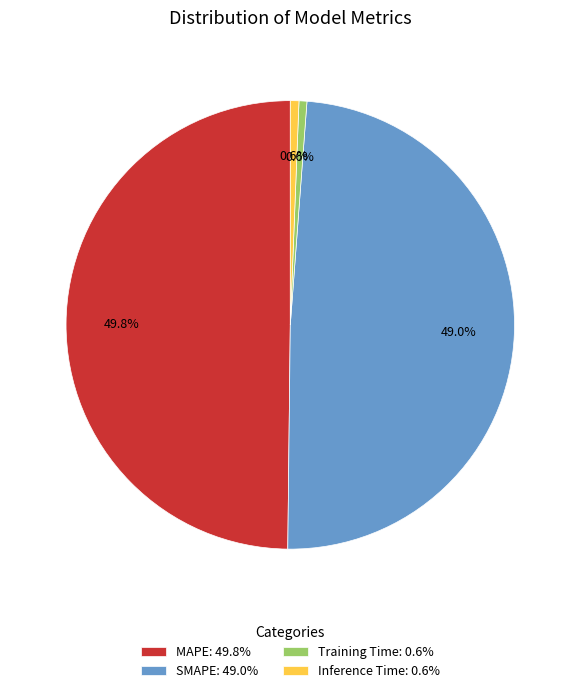

Which category has the biggest portion of the pie?

MAPE